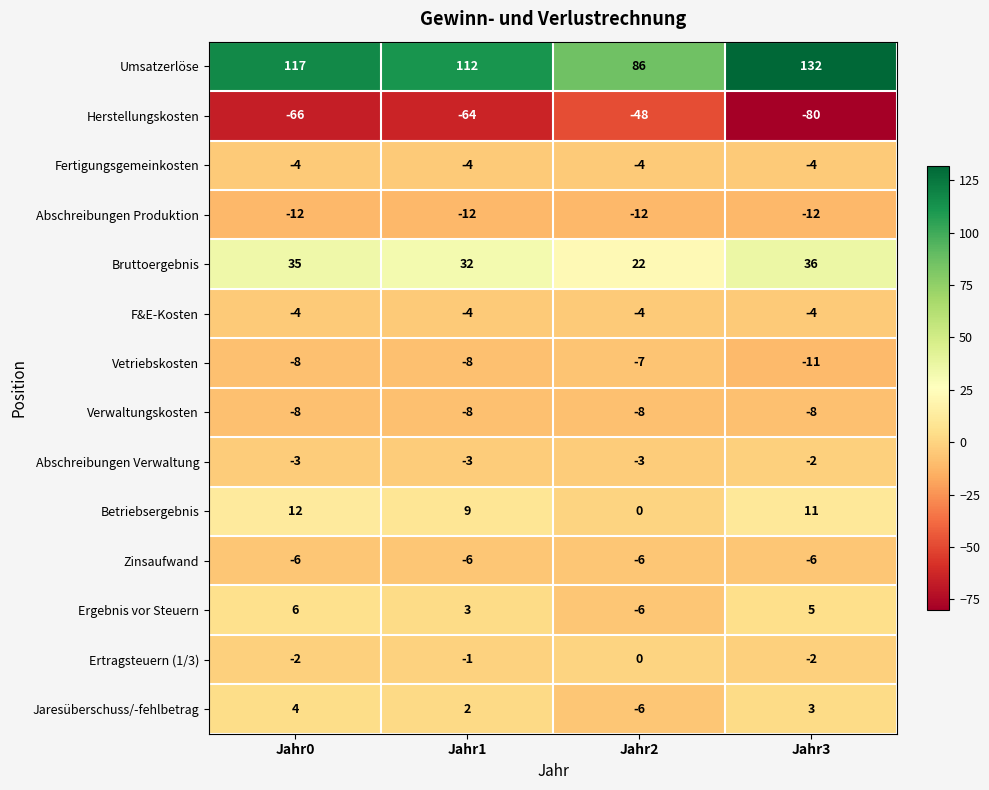

What is the average value of the Umsatzerlöse series?

112